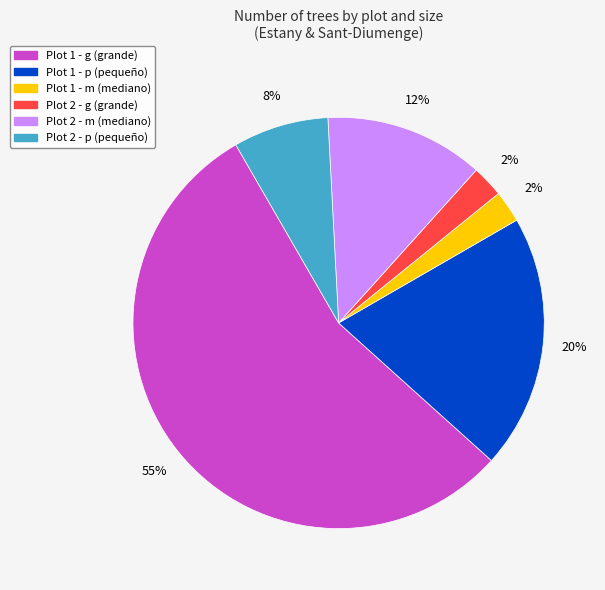

Which slice is the largest?

Plot 1 - g (grande)